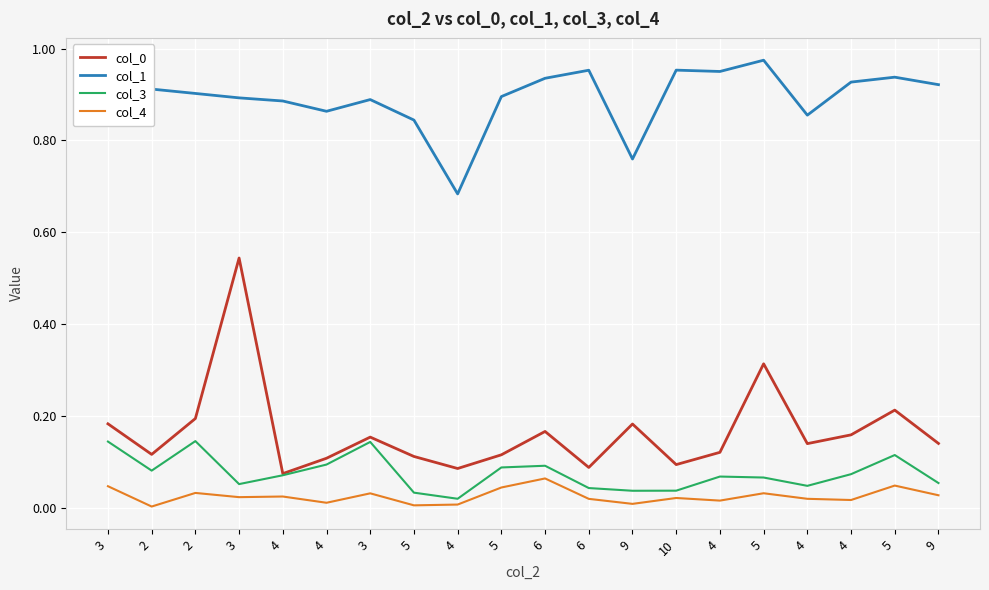

At which category does col_0 reach its first local valley?

2